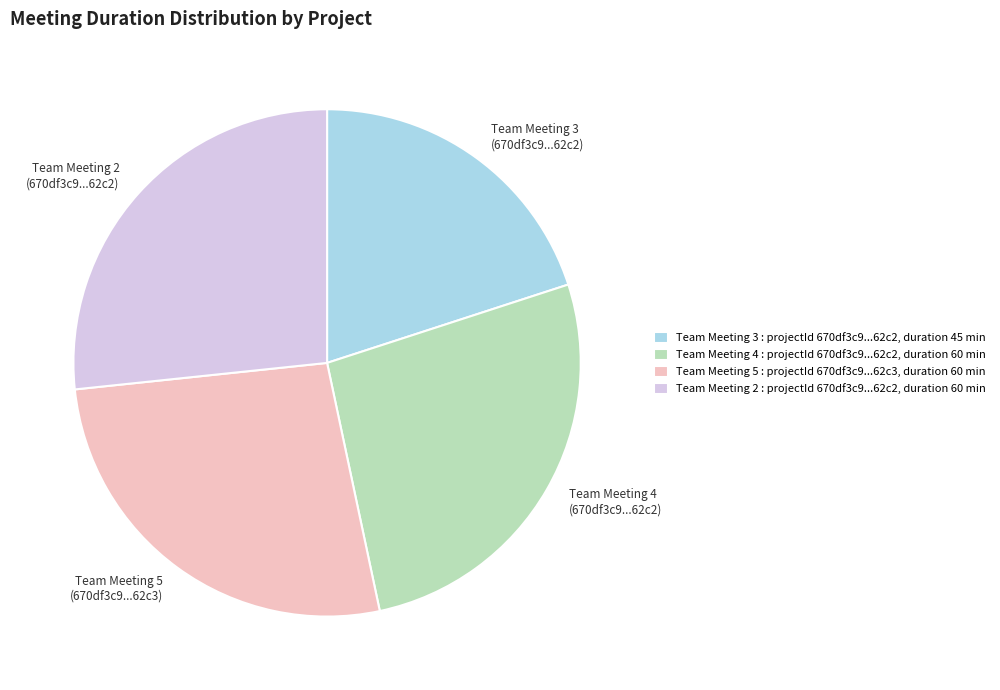

Is it true that Team Meeting 3 : projectId 670df3c9...62c2, duration 45 min is 20% of the pie?

True